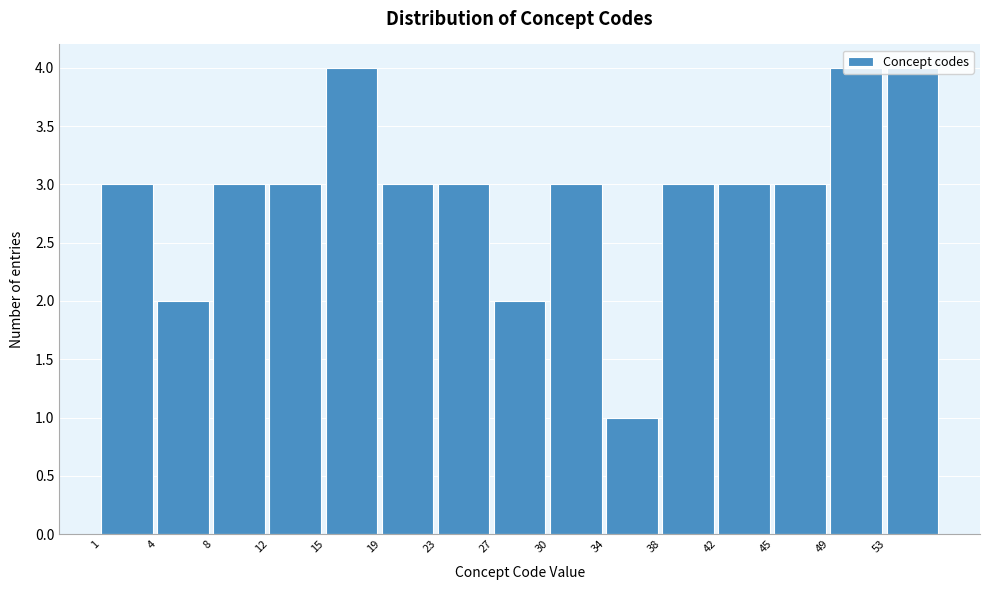

Is it true that the value at 23 is 5?

False